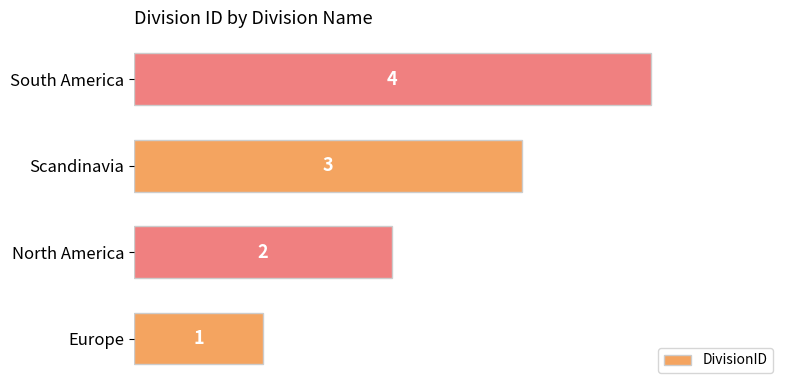

How many values are between 2 and 4?

3